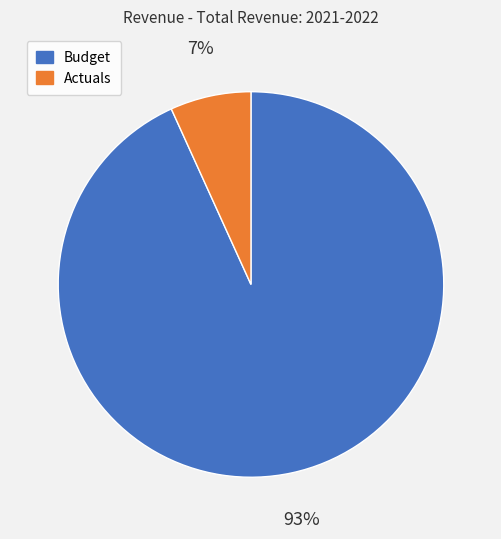

To the nearest percent, what is the difference between the largest and smallest slice percentages?

86%